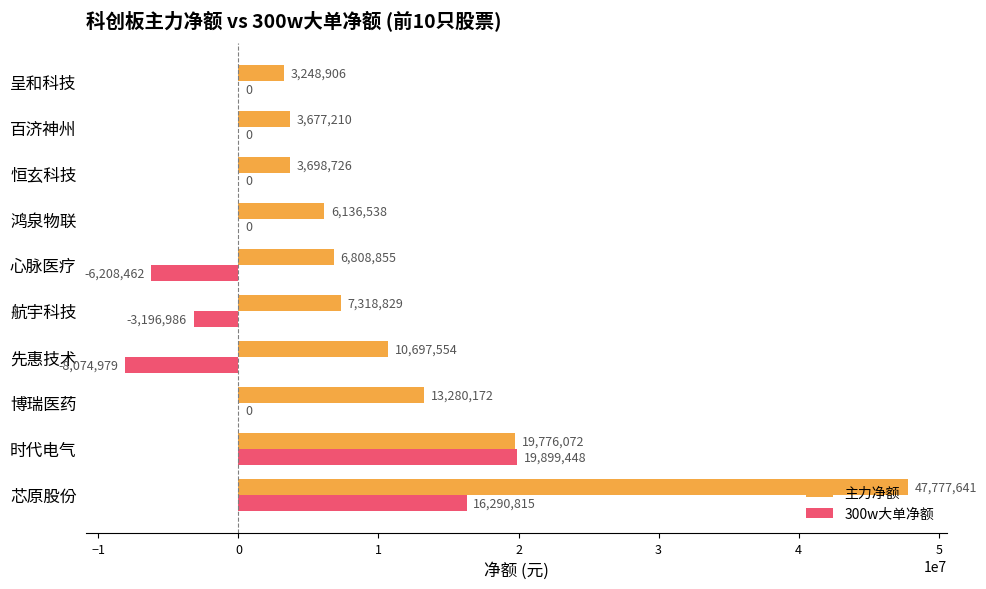

True or false: 主力净额 has a value of 30427449 at 时代电气.

False